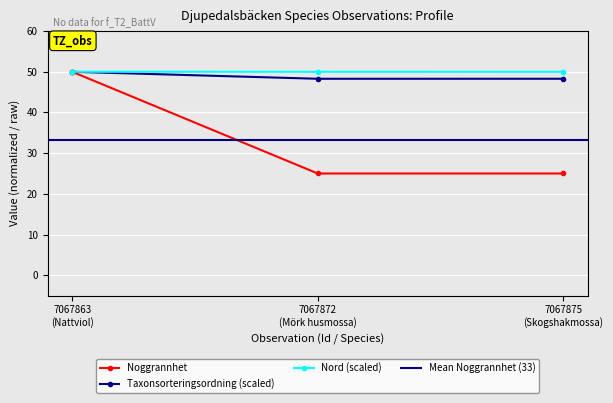

What is the value of the Nord (scaled) point at the 3rd from the left?

50.0